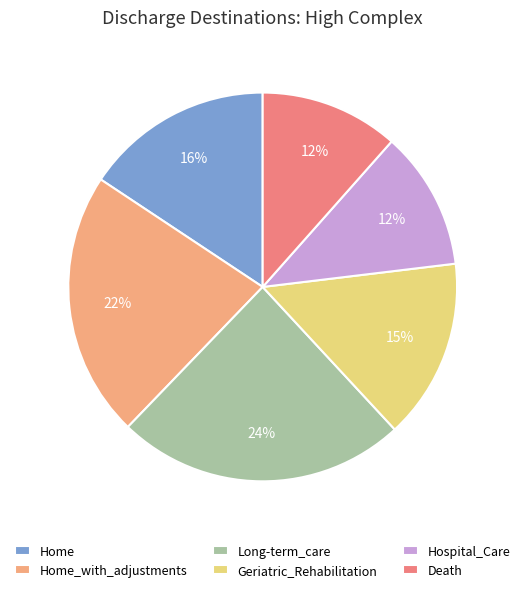

How many slices are in this pie chart?

6